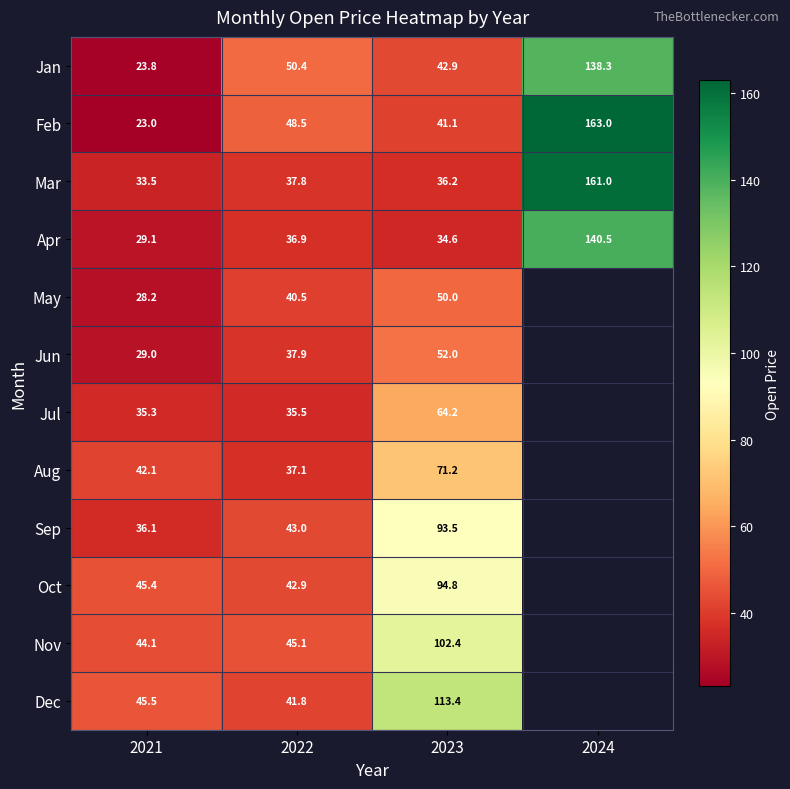

What is the highest value of the Feb series?

163.0